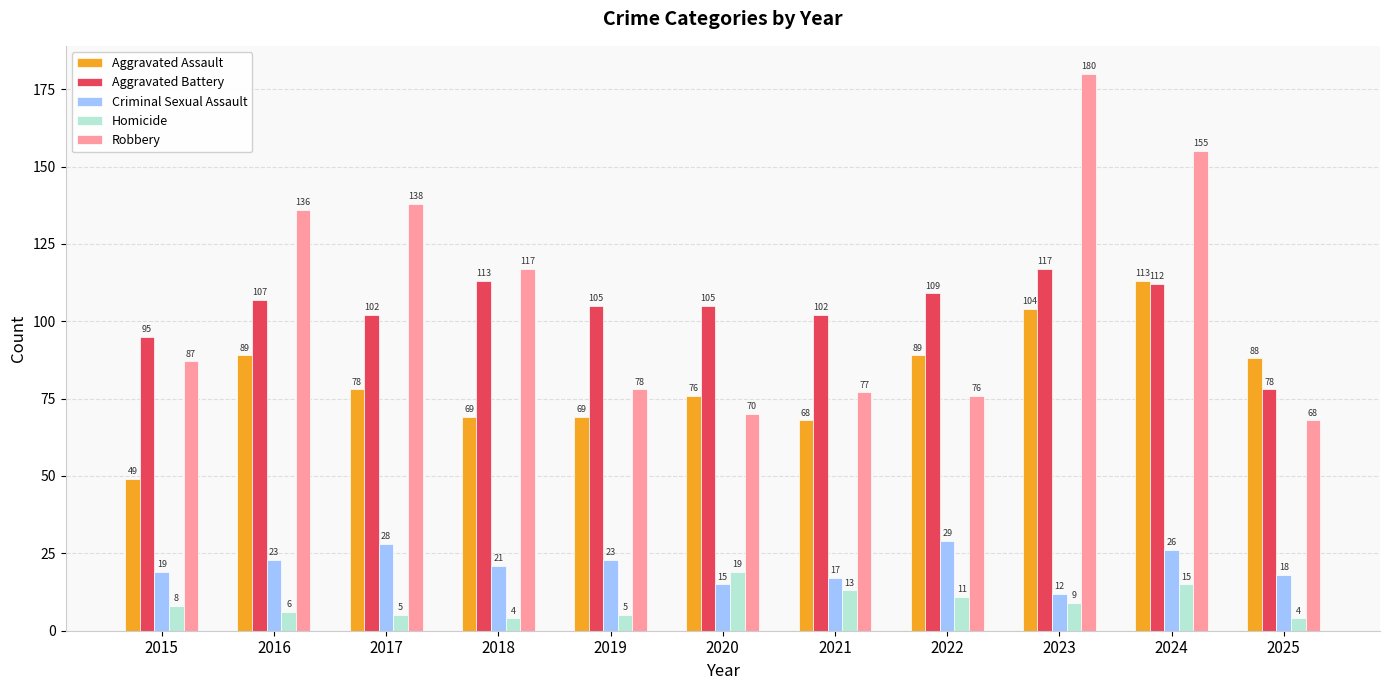

What is the lowest value of the Robbery series?

68